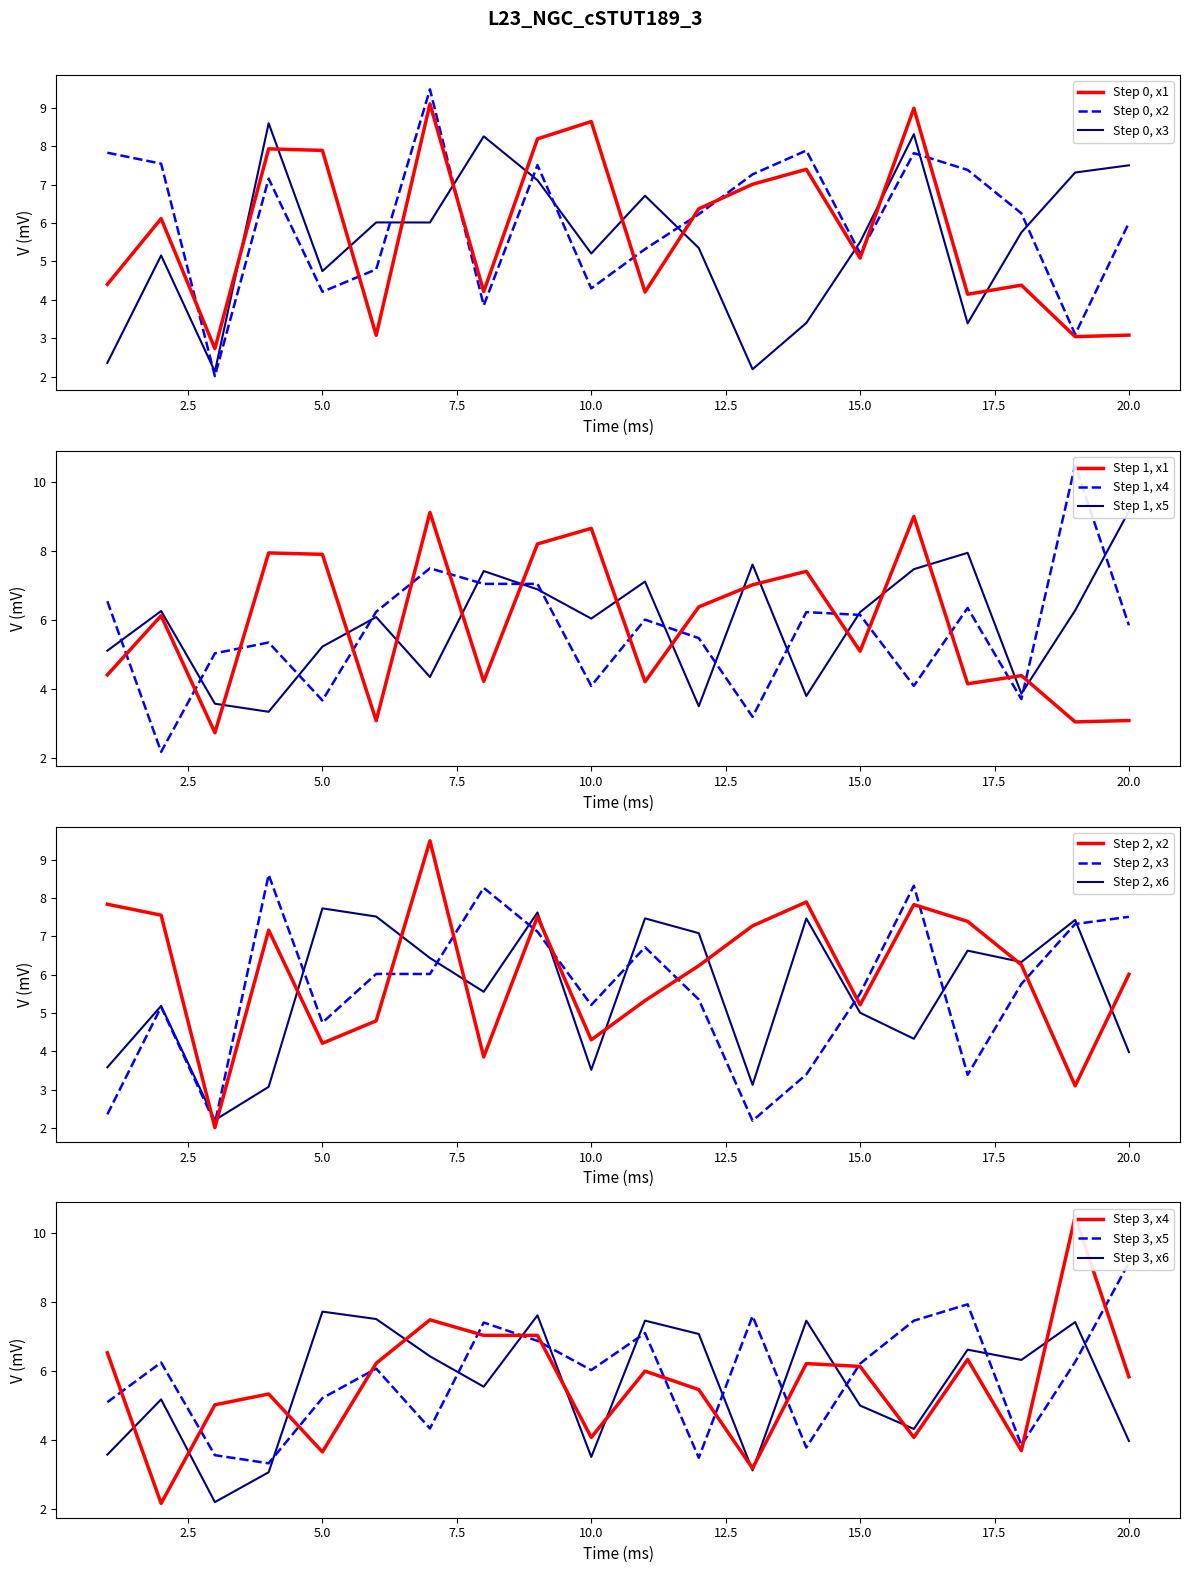

Between which two adjacent categories do x6 and x3 first intersect?

3 and 4